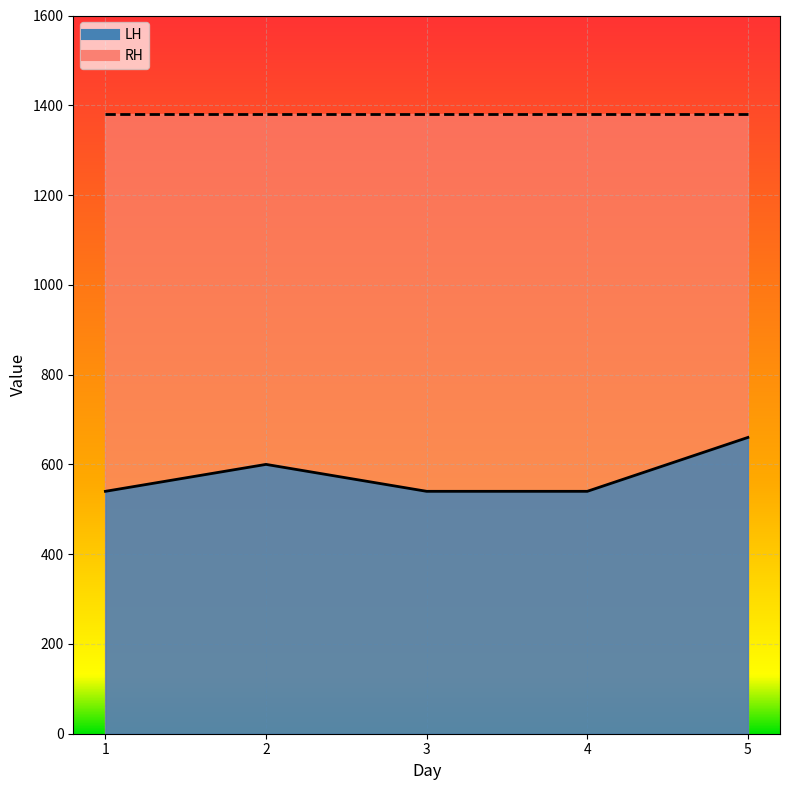

How many values exceed 540?

2